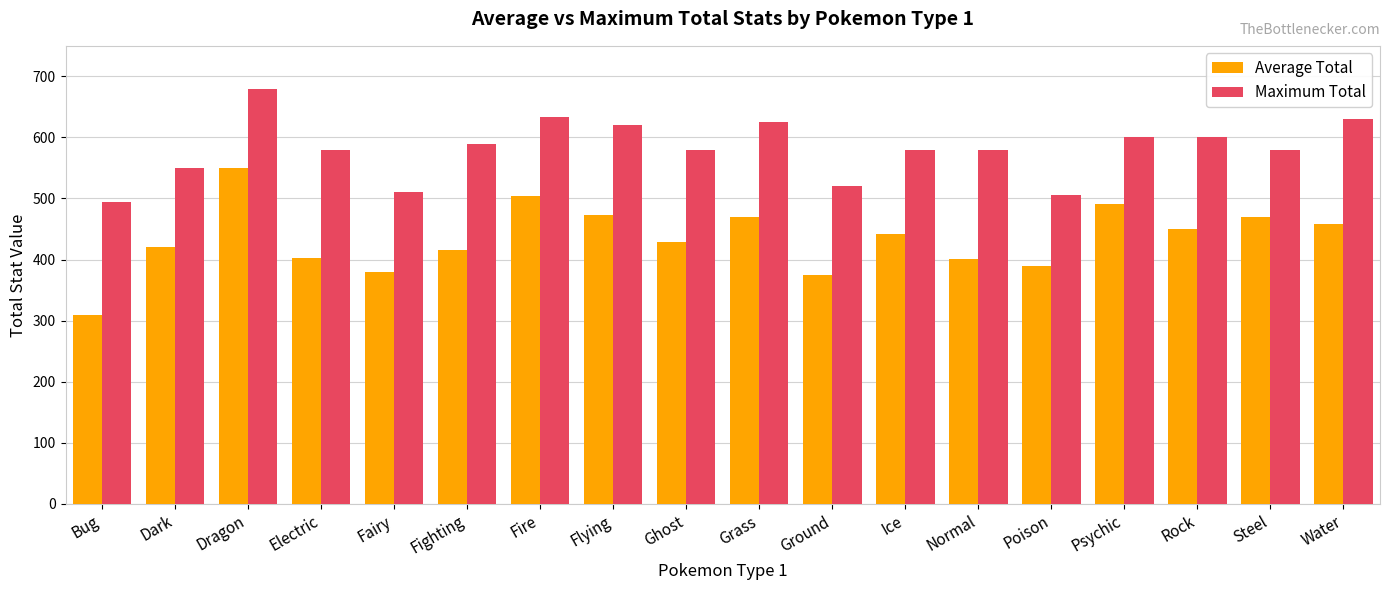

What is the label of the 3rd bar from the right?

Rock